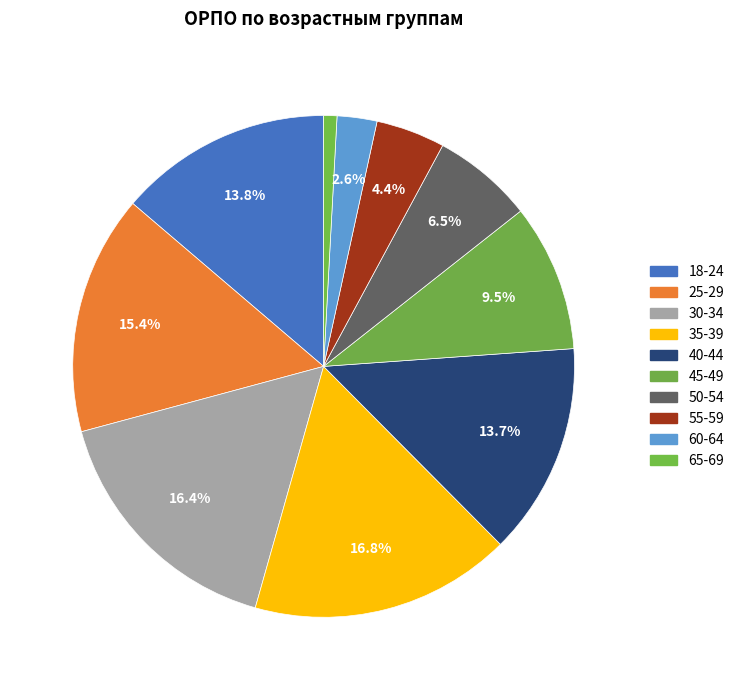

What portion of the pie excludes 45-49?

90.5%